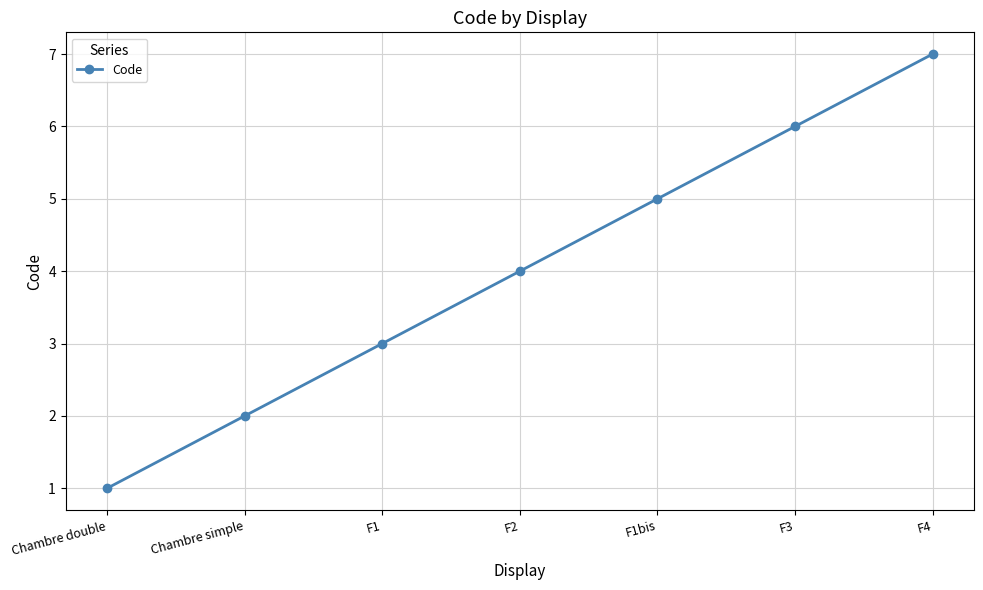

The value at F2 is 4. True or false?

True